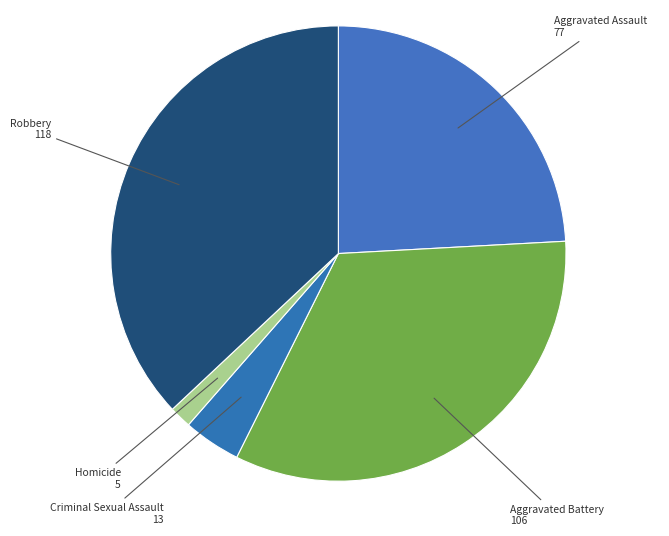

The Aggravated Battery slice represents 33% of the pie. True or false?

True